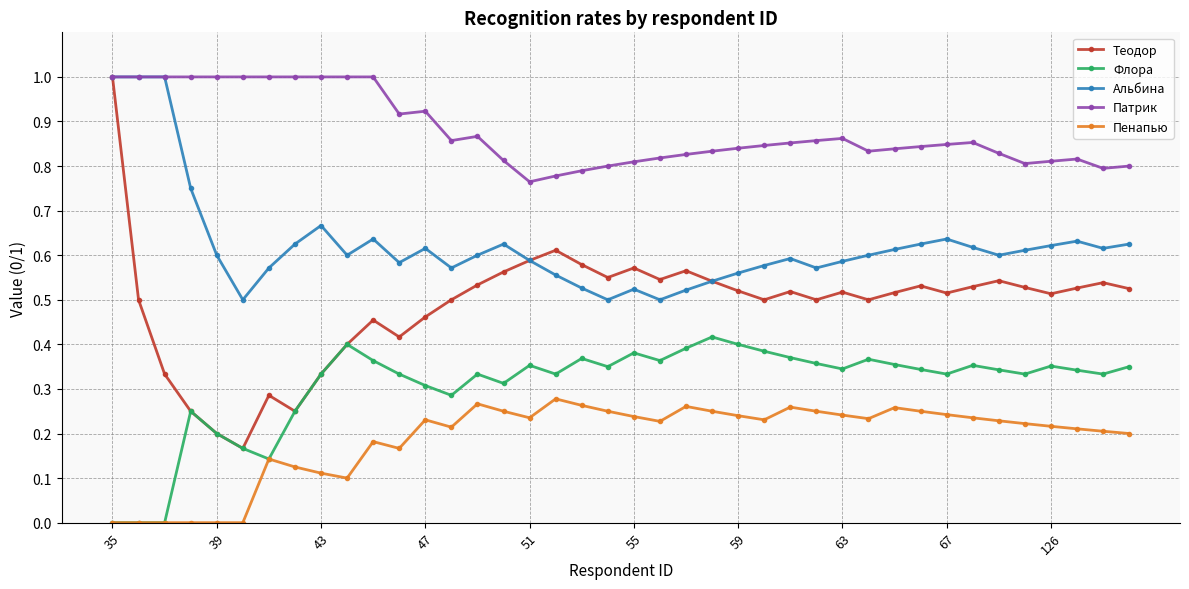

Which series has the widest spread of values?

Теодор